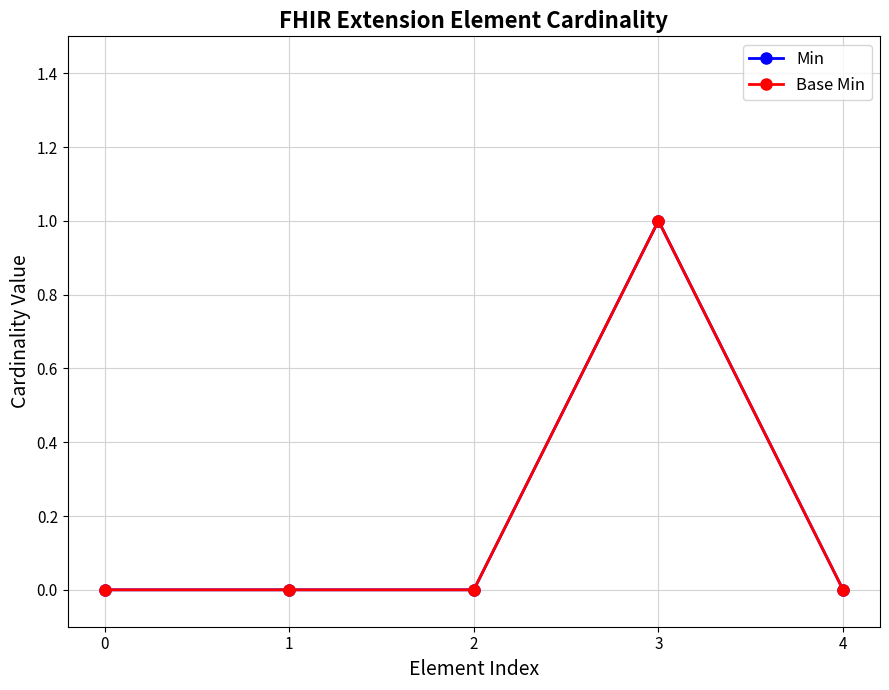

Which series has the largest total across all categories?

Min